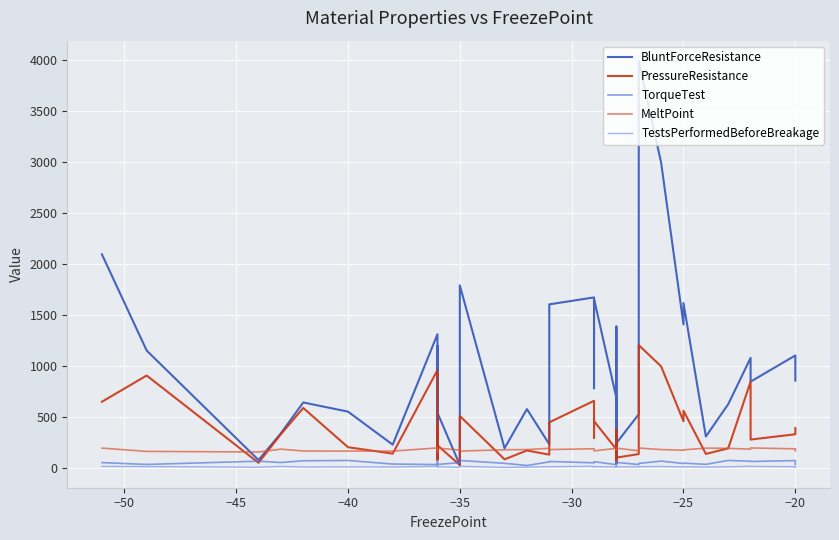

Which series has the largest total across all categories?

BluntForceResistance